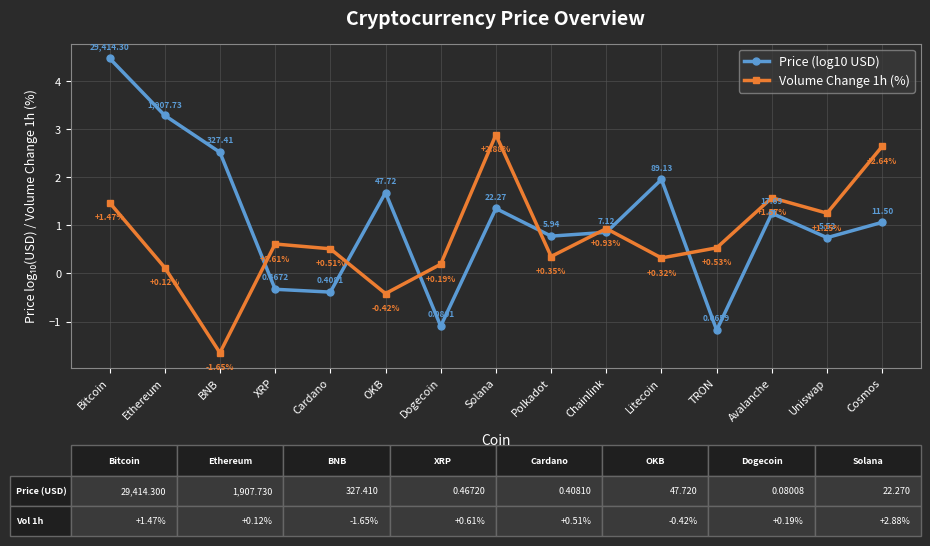

At which label does Volume Change 1h (%) reach its minimum?

BNB